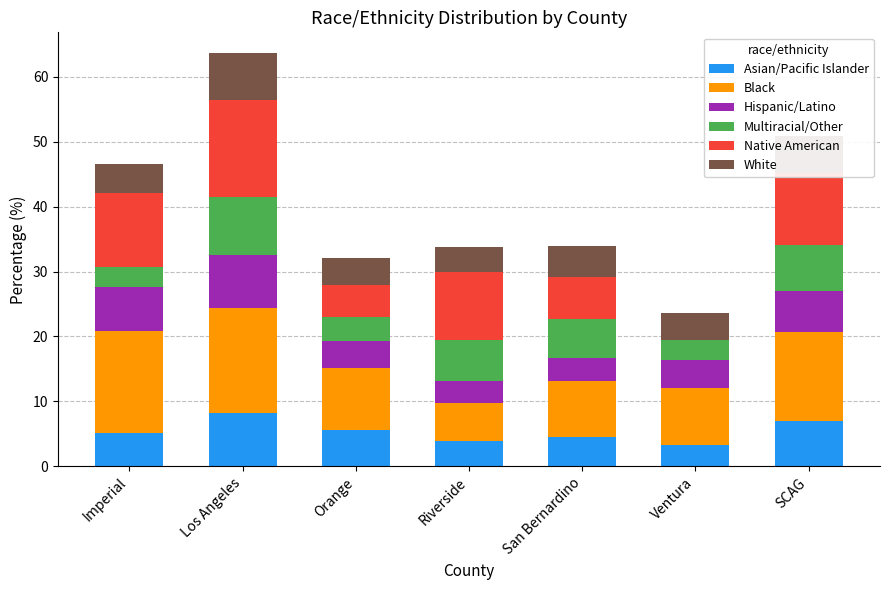

What is the sum of the Asian/Pacific Islander values at SCAG and Riverside?

10.9